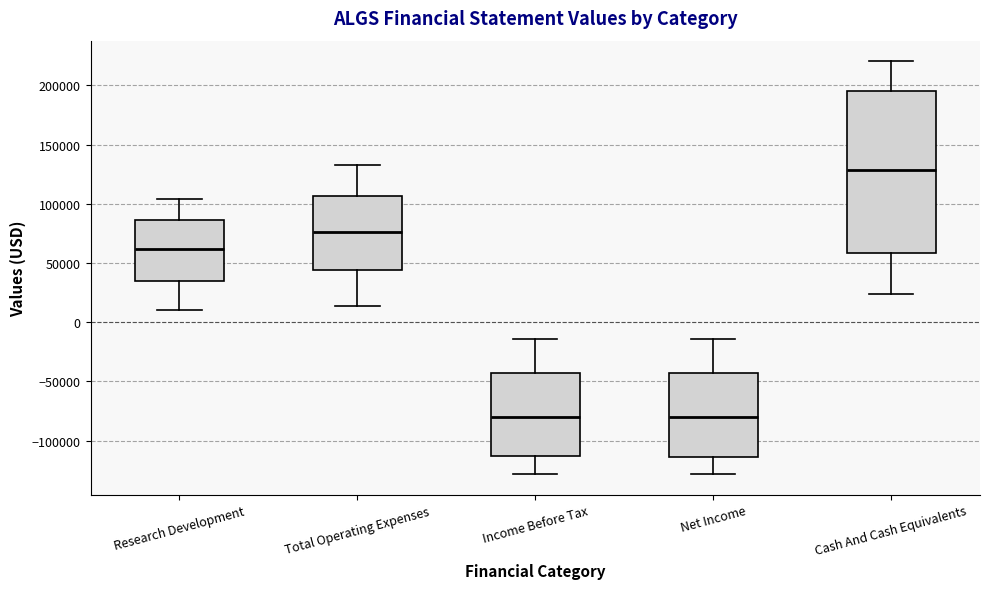

Reading left to right, read every box against the y-axis: the position of its median line, the range the box covers, and the ends of its whiskers. The values are not printed on the chart, so give them approximately, as read against the axis.

Research Development: median 60000, box 35000 to 85000, whiskers 10000 to 105000
Total Operating Expenses: median 75000, box 45000 to 105000, whiskers 15000 to 135000
Income Before Tax: median -80000, box -115000 to -45000, whiskers -130000 to -15000
Net Income: median -80000, box -115000 to -45000, whiskers -130000 to -15000
Cash And Cash Equivalents: median 130000, box 60000 to 195000, whiskers 25000 to 220000